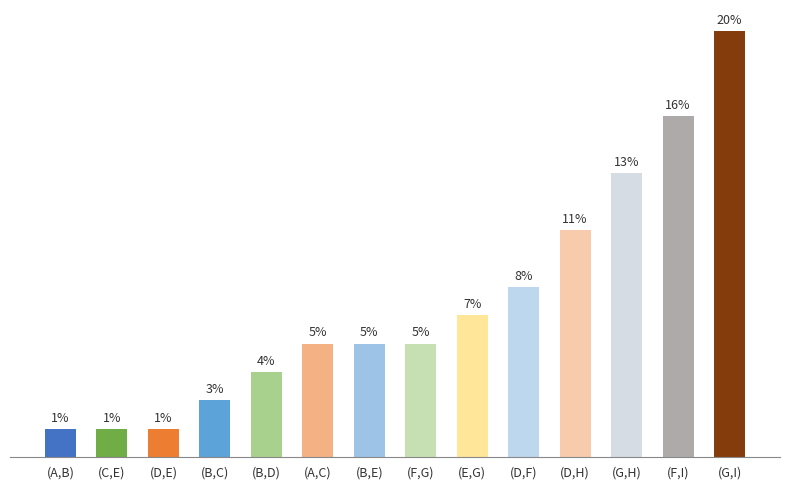

Where is the data nearest to the value 8?

(D,H)